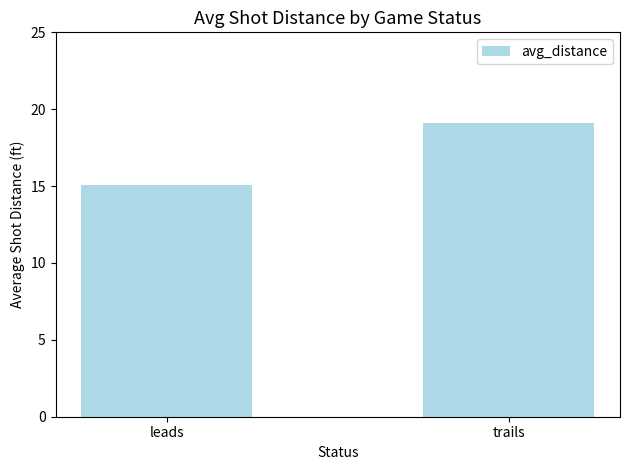

How many series are shown in this chart?

1